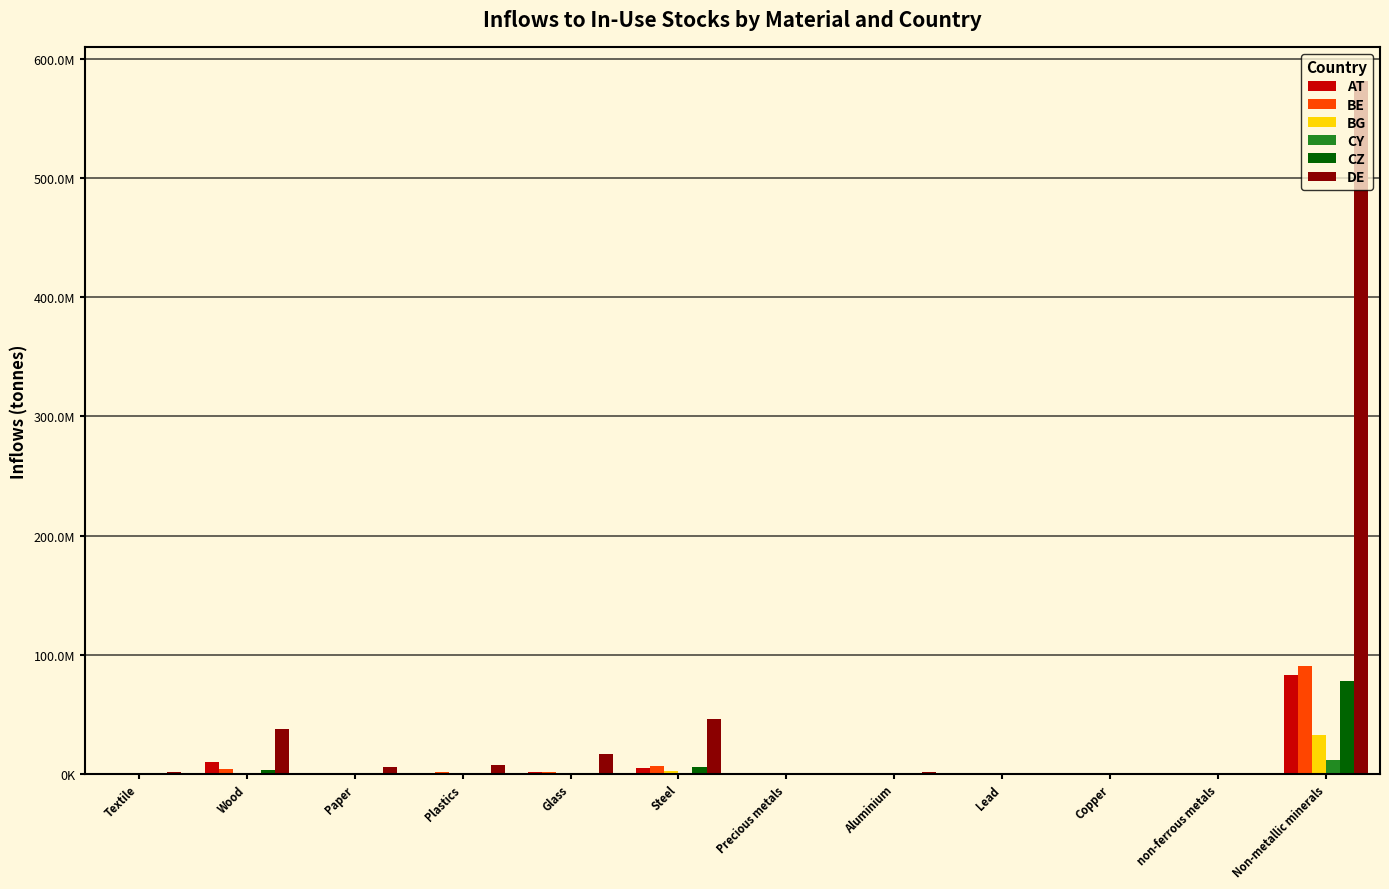

Are the bars horizontal?

No